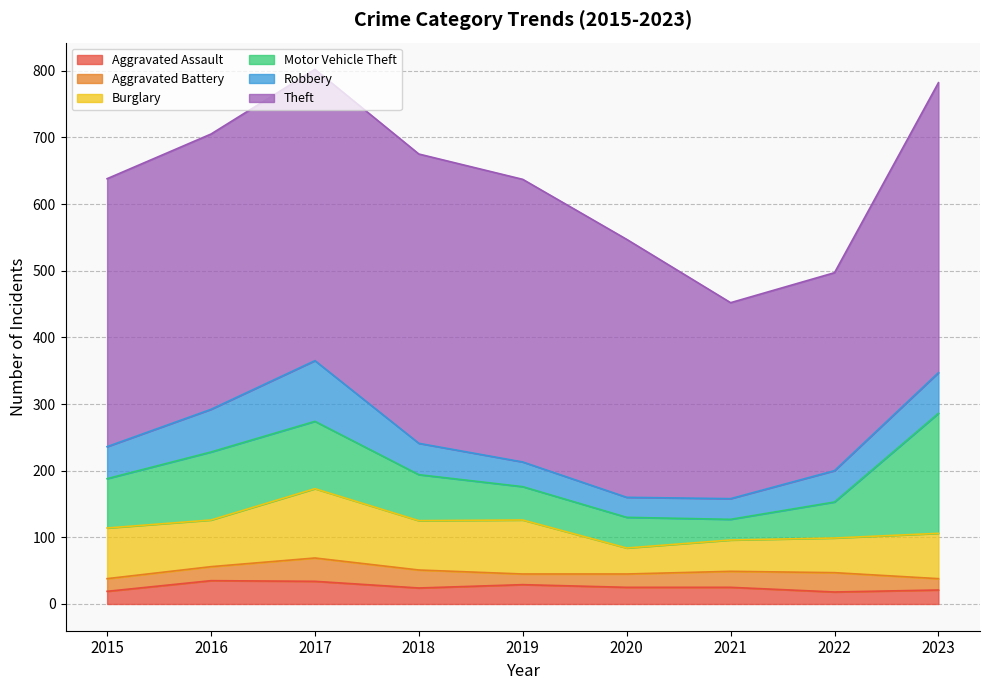

Where is Robbery nearest to the value 60?

2023